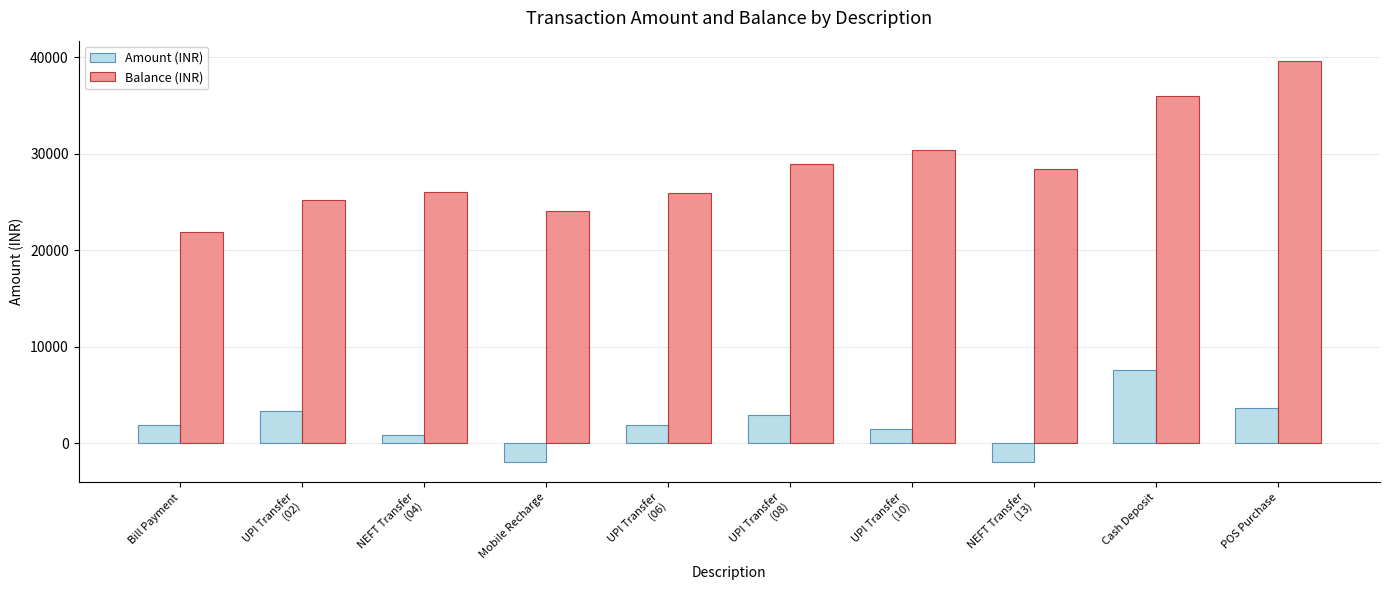

At which category does the chart reach its peak across all series?

POS Purchase